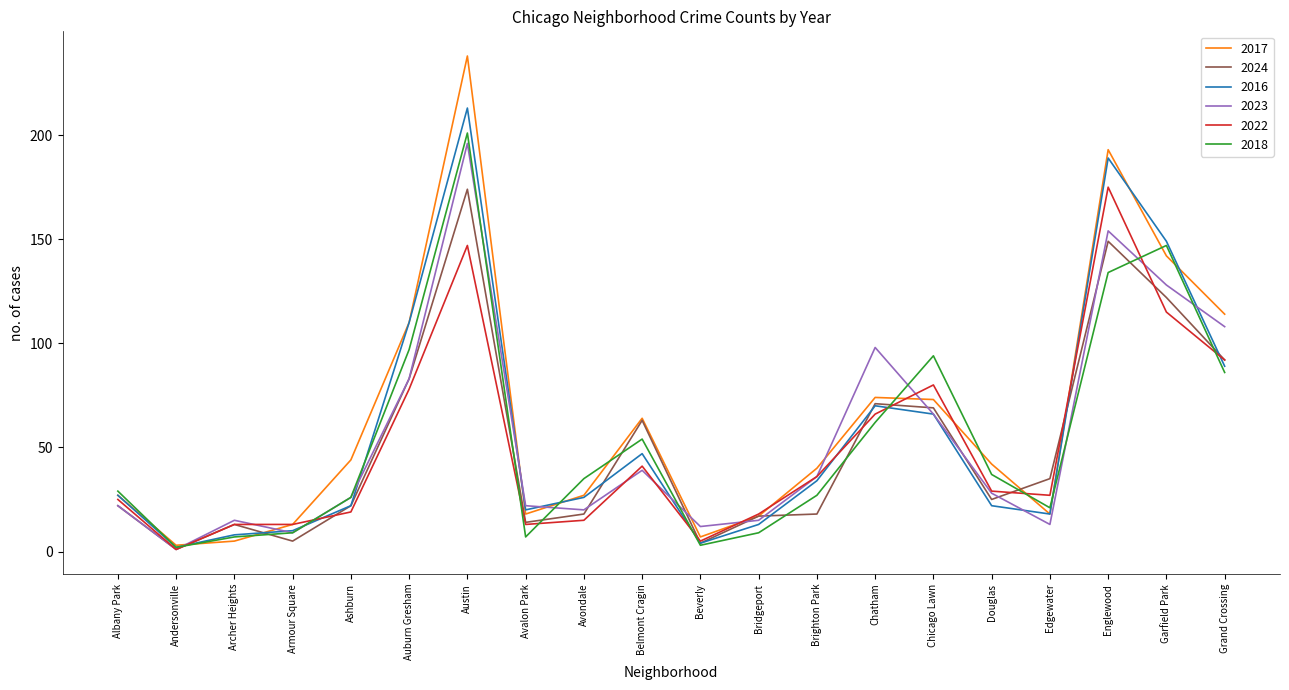

After their last crossing, which series has the higher values: 2016 or 2024?

2024